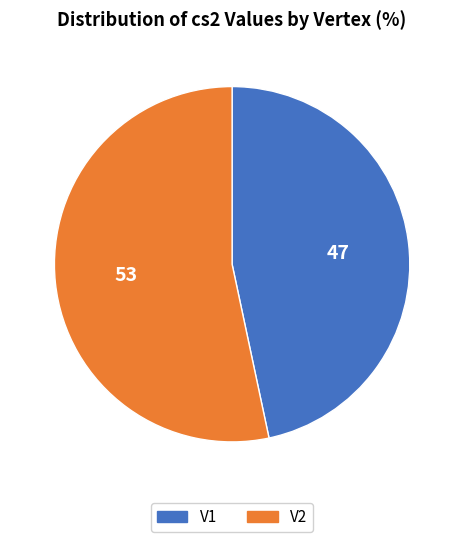

Which has a higher value, V1 or V2?

V2